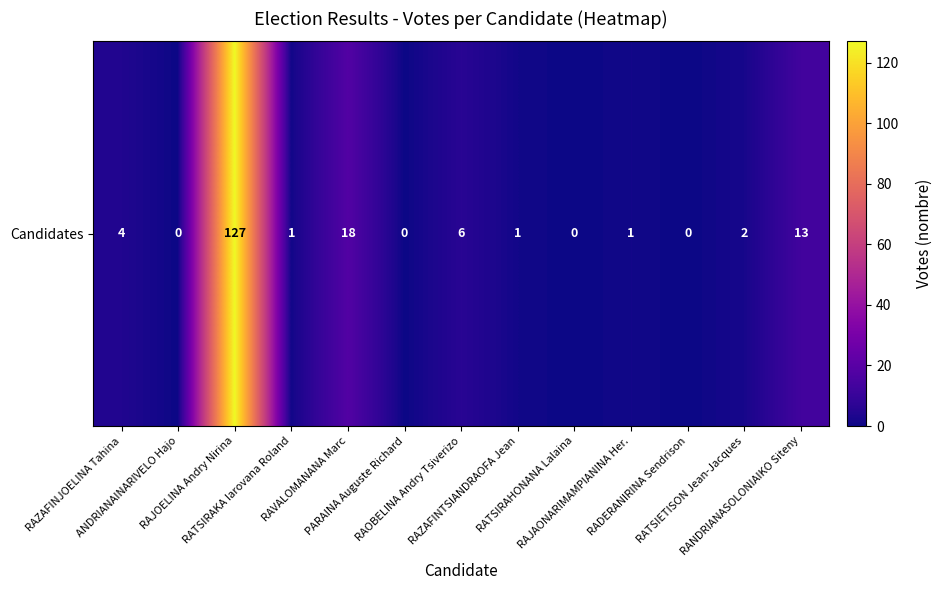

Reading right to left, what are all the values shown in this chart?

RANDRIANASOLONIAIKO Siteny=13	RATSIETISON Jean-Jacques=2	RADERANIRINA Sendrison=0	RAJAONARIMAMPIANINA Her.=1	RATSIRAHONANA Lalaina=0	RAZAFINTSIANDRAOFA Jean=1	RAOBELINA Andry Tsiverizo=6	PARAINA Auguste Richard=0	RAVALOMANANA Marc=18	RATSIRAKA Iarovana Roland=1	RAJOELINA Andry Nirina=127	ANDRIANAINARIVELO Hajo=0	RAZAFINJOELINA Tahina=4